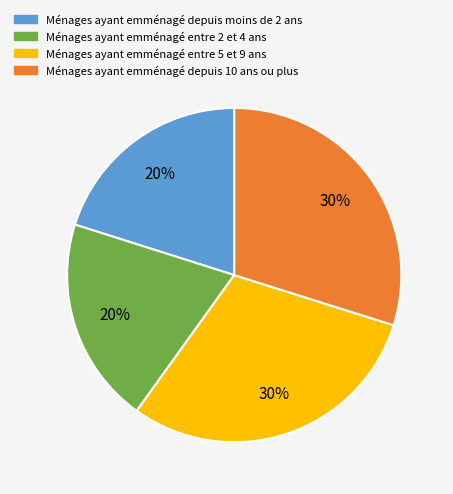

To the nearest percent, what is the average slice percentage?

25%